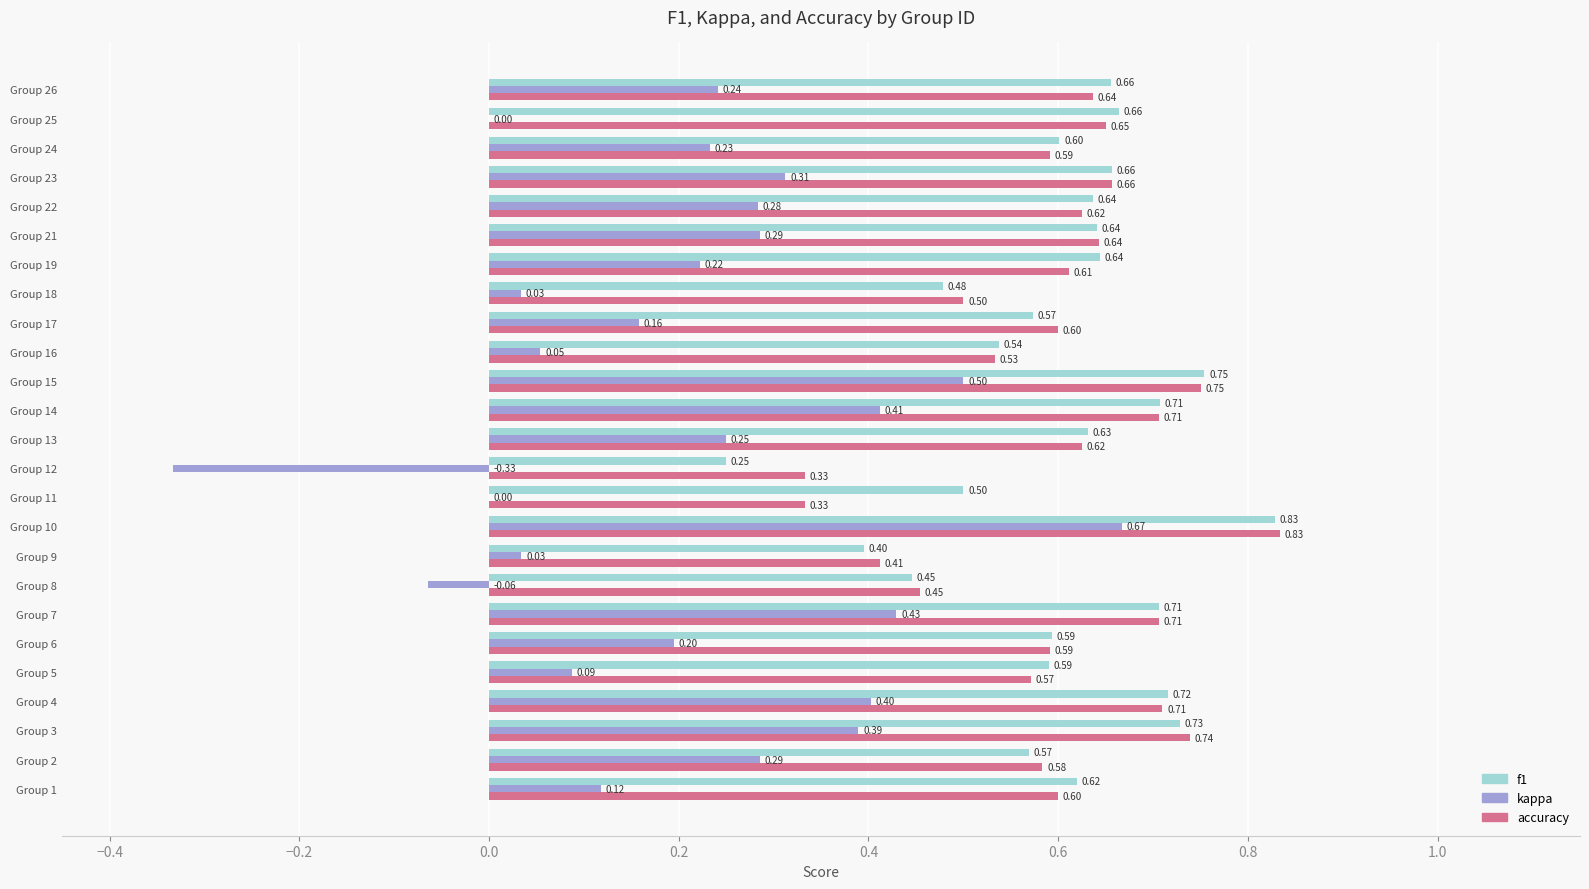

Which series changed the most between Group 14 and Group 15?

kappa